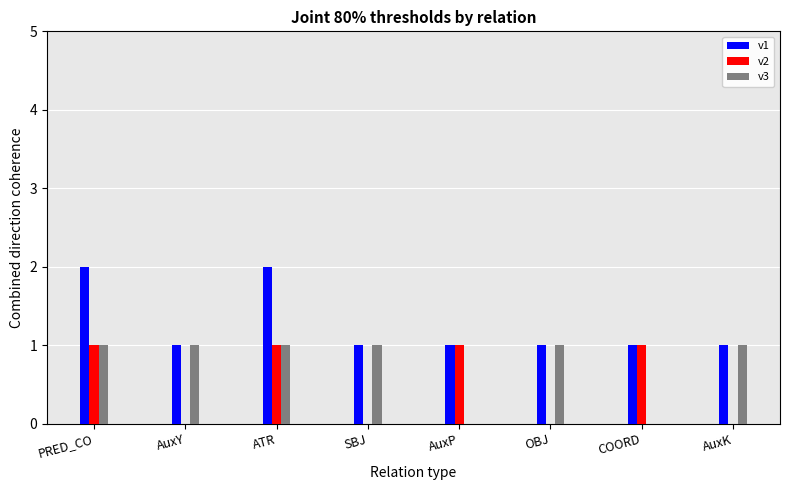

The value of v1 at OBJ is 0. True or false?

False